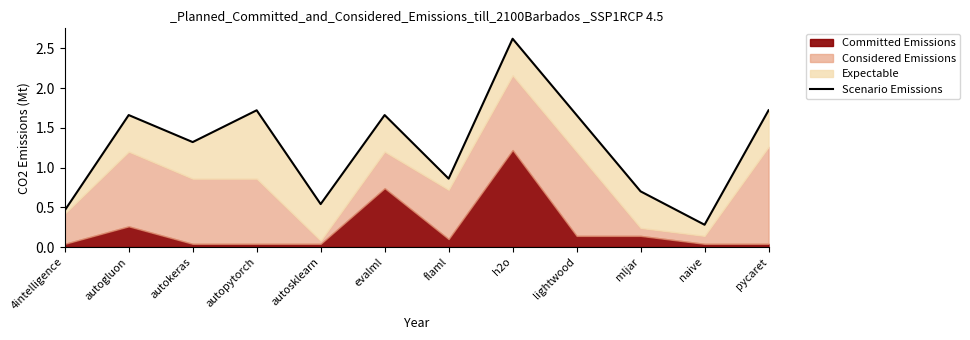

Reading left to right, list all the values displayed in this chart.

4intelligence=0.5	autogluon=1.7	autokeras=1.3	autopytorch=1.7	autosklearn=0.5	evalml=1.7	flaml=0.9	h2o=2.6	lightwood=1.7	mljar=0.7	naive=0.3	pycaret=1.7